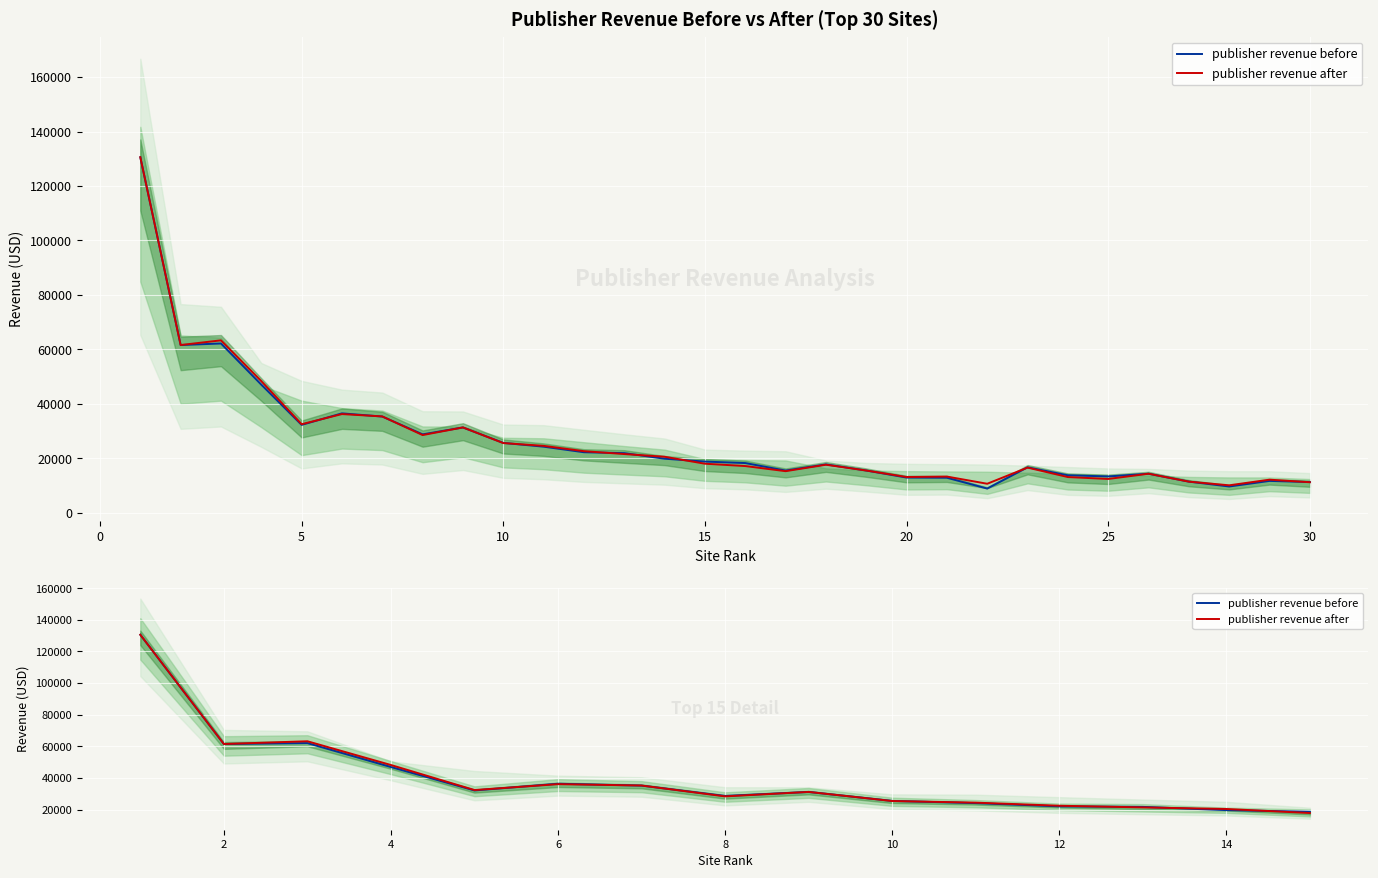

True or false: publisher revenue after and publisher revenue before cross at least once.

True